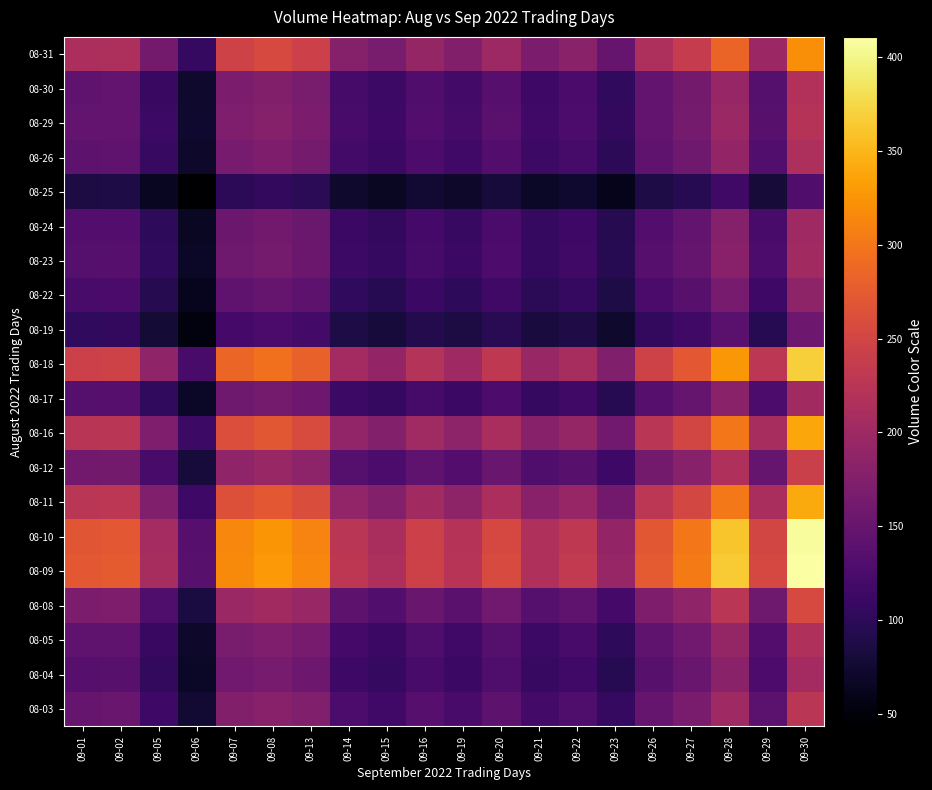

Reading right to left, list all the values displayed in this chart.

08-03: 09-30=226.2	09-29=139.6	09-28=201.0	09-27=167.2	09-26=150.9	09-23=106.1	09-22=128.6	09-21=119.3	09-20=141.2	09-19=123.4	09-16=135.3	09-15=117.3	09-14=125.9	09-13=172.6	09-08=181.0	09-07=174.8	09-06=75.4	09-05=114.9	09-02=151.2	09-01=149.9
08-04: 09-30=205.4	09-29=126.7	09-28=182.4	09-27=151.8	09-26=137.0	09-23=96.3	09-22=116.7	09-21=108.3	09-20=128.1	09-19=112.0	09-16=122.8	09-15=106.4	09-14=114.3	09-13=156.7	09-08=164.3	09-07=158.6	09-06=68.5	09-05=104.3	09-02=137.2	09-01=136.0
08-05: 09-30=215.3	09-29=132.8	09-28=191.3	09-27=159.1	09-26=143.6	09-23=101.0	09-22=122.3	09-21=113.5	09-20=134.3	09-19=117.5	09-16=128.7	09-15=111.6	09-14=119.8	09-13=164.2	09-08=172.2	09-07=166.3	09-06=71.8	09-05=109.3	09-02=143.9	09-01=142.6
08-08: 09-30=254.6	09-29=157.1	09-28=226.2	09-27=188.2	09-26=169.8	09-23=119.4	09-22=144.7	09-21=134.2	09-20=158.9	09-19=138.9	09-16=152.2	09-15=132.0	09-14=141.7	09-13=194.2	09-08=203.6	09-07=196.7	09-06=84.9	09-05=129.3	09-02=170.2	09-01=168.6
08-09: 09-30=410.7	09-29=253.4	09-28=364.9	09-27=303.5	09-26=273.9	09-23=192.7	09-22=233.4	09-21=216.5	09-20=256.3	09-19=224.1	09-16=245.6	09-15=212.9	09-14=228.6	09-13=313.3	09-08=328.5	09-07=317.3	09-06=136.9	09-05=208.5	09-02=274.5	09-01=272.0
08-10: 09-30=407.0	09-29=251.0	09-28=361.5	09-27=300.8	09-26=271.4	09-23=190.9	09-22=231.2	09-21=214.5	09-20=253.9	09-19=222.1	09-16=243.4	09-15=211.0	09-14=226.5	09-13=310.4	09-08=325.5	09-07=314.4	09-06=135.7	09-05=206.6	09-02=272.0	09-01=269.6
08-11: 09-30=340.7	09-29=210.2	09-28=302.7	09-27=251.8	09-26=227.3	09-23=159.8	09-22=193.6	09-21=179.6	09-20=212.6	09-19=185.9	09-16=203.8	09-15=176.6	09-14=189.7	09-13=259.9	09-08=272.6	09-07=263.2	09-06=113.6	09-05=173.0	09-02=227.7	09-01=225.7
08-12: 09-30=242.7	09-29=149.7	09-28=215.6	09-27=179.4	09-26=161.9	09-23=113.9	09-22=137.9	09-21=128.0	09-20=151.5	09-19=132.4	09-16=145.2	09-15=125.8	09-14=135.1	09-13=185.2	09-08=194.2	09-07=187.5	09-06=80.9	09-05=123.2	09-02=162.2	09-01=160.8
08-16: 09-30=338.4	09-29=208.7	09-28=300.6	09-27=250.1	09-26=225.7	09-23=158.7	09-22=192.3	09-21=178.4	09-20=211.1	09-19=184.6	09-16=202.3	09-15=175.4	09-14=188.3	09-13=258.1	09-08=270.7	09-07=261.4	09-06=112.8	09-05=171.8	09-02=226.2	09-01=224.1
08-17: 09-30=203.9	09-29=125.8	09-28=181.1	09-27=150.7	09-26=136.0	09-23=95.7	09-22=115.9	09-21=107.5	09-20=127.2	09-19=111.3	09-16=121.9	09-15=105.7	09-14=113.5	09-13=155.6	09-08=163.1	09-07=157.5	09-06=68.0	09-05=103.5	09-02=136.3	09-01=135.1
08-18: 09-30=368.4	09-29=227.3	09-28=327.3	09-27=272.3	09-26=245.7	09-23=172.8	09-22=209.4	09-21=194.2	09-20=229.9	09-19=201.0	09-16=220.3	09-15=191.0	09-14=205.1	09-13=281.1	09-08=294.7	09-07=284.6	09-06=122.8	09-05=187.1	09-02=246.3	09-01=244.0
08-19: 09-30=155.8	09-29=96.1	09-28=138.4	09-27=115.1	09-26=103.9	09-23=73.1	09-22=88.5	09-21=82.1	09-20=97.2	09-19=85.0	09-16=93.2	09-15=80.8	09-14=86.7	09-13=118.9	09-08=124.6	09-07=120.4	09-06=51.9	09-05=79.1	09-02=104.1	09-01=103.2
08-22: 09-30=185.9	09-29=114.7	09-28=165.1	09-27=137.4	09-26=124.0	09-23=87.2	09-22=105.6	09-21=98.0	09-20=116.0	09-19=101.4	09-16=111.1	09-15=96.3	09-14=103.5	09-13=141.8	09-08=148.7	09-07=143.6	09-06=62.0	09-05=94.4	09-02=124.2	09-01=123.1
08-23: 09-30=203.5	09-29=125.5	09-28=180.8	09-27=150.4	09-26=135.7	09-23=95.4	09-22=115.6	09-21=107.3	09-20=127.0	09-19=111.0	09-16=121.7	09-15=105.5	09-14=113.2	09-13=155.2	09-08=162.7	09-07=157.2	09-06=67.8	09-05=103.3	09-02=136.0	09-01=134.8
08-24: 09-30=200.0	09-29=123.4	09-28=177.7	09-27=147.8	09-26=133.4	09-23=93.8	09-22=113.7	09-21=105.5	09-20=124.8	09-19=109.1	09-16=119.6	09-15=103.7	09-14=111.3	09-13=152.6	09-08=160.0	09-07=154.5	09-06=66.7	09-05=101.6	09-02=133.7	09-01=132.5
08-25: 09-30=129.8	09-29=80.1	09-28=115.3	09-27=95.9	09-26=86.6	09-23=60.9	09-22=73.8	09-21=68.4	09-20=81.0	09-19=70.8	09-16=77.6	09-15=67.3	09-14=72.2	09-13=99.0	09-08=103.8	09-07=100.3	09-06=43.3	09-05=65.9	09-02=86.8	09-01=86.0
08-26: 09-30=213.8	09-29=131.9	09-28=189.9	09-27=158.0	09-26=142.6	09-23=100.3	09-22=121.5	09-21=112.7	09-20=133.4	09-19=116.6	09-16=127.8	09-15=110.8	09-14=119.0	09-13=163.1	09-08=171.0	09-07=165.2	09-06=71.3	09-05=108.5	09-02=142.9	09-01=141.6
08-29: 09-30=221.5	09-29=136.6	09-28=196.7	09-27=163.7	09-26=147.7	09-23=103.9	09-22=125.8	09-21=116.8	09-20=138.2	09-19=120.8	09-16=132.4	09-15=114.8	09-14=123.3	09-13=168.9	09-08=177.1	09-07=171.1	09-06=73.8	09-05=112.4	09-02=148.0	09-01=146.7
08-30: 09-30=218.1	09-29=134.5	09-28=193.7	09-27=161.2	09-26=145.4	09-23=102.3	09-22=123.9	09-21=115.0	09-20=136.1	09-19=119.0	09-16=130.4	09-15=113.0	09-14=121.4	09-13=166.3	09-08=174.4	09-07=168.5	09-06=72.7	09-05=110.7	09-02=145.7	09-01=144.4
08-31: 09-30=319.6	09-29=197.2	09-28=283.9	09-27=236.2	09-26=213.2	09-23=149.9	09-22=181.6	09-21=168.5	09-20=199.4	09-19=174.4	09-16=191.1	09-15=165.7	09-14=177.9	09-13=243.8	09-08=255.7	09-07=246.9	09-06=106.6	09-05=162.3	09-02=213.6	09-01=211.7